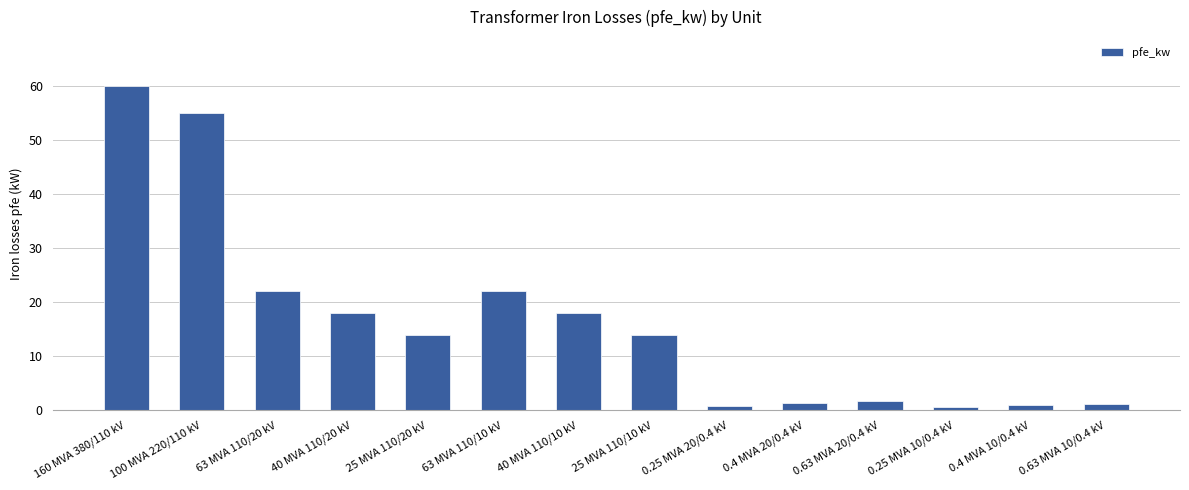

Does the chart contain any negative values?

No